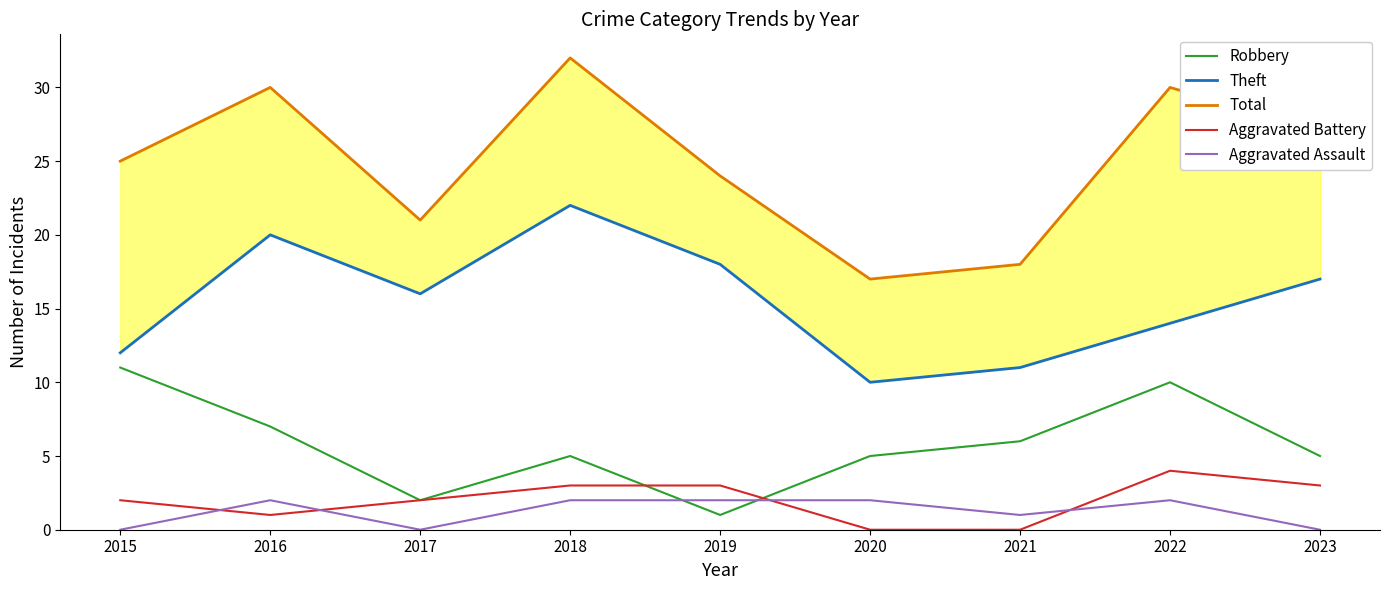

Which series changed the most between 2017 and 2018?

Total